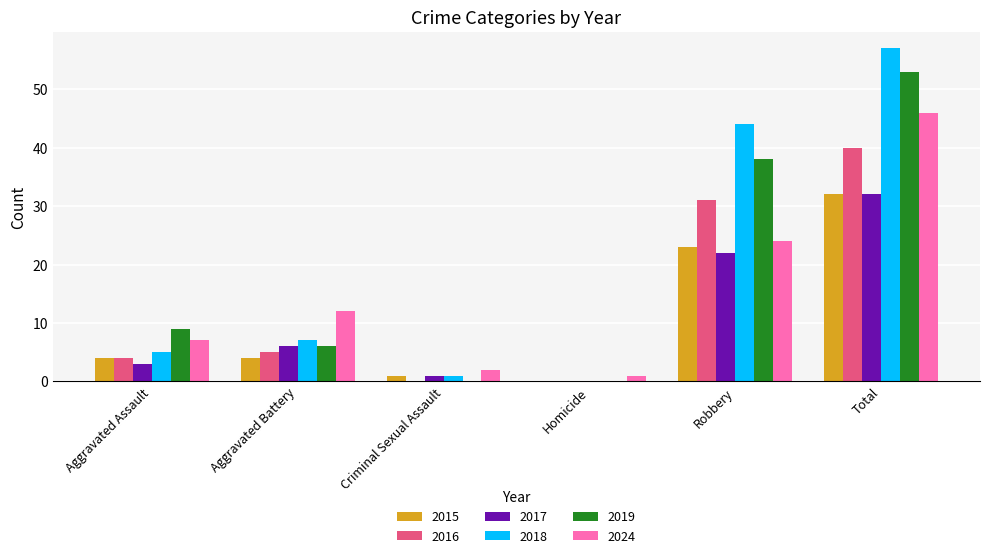

Which series has the widest spread of values?

2018